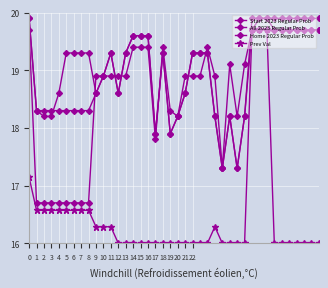

How many intersections are there between Home 2023 Regular Prob and All 2023 Regular Prob?

7